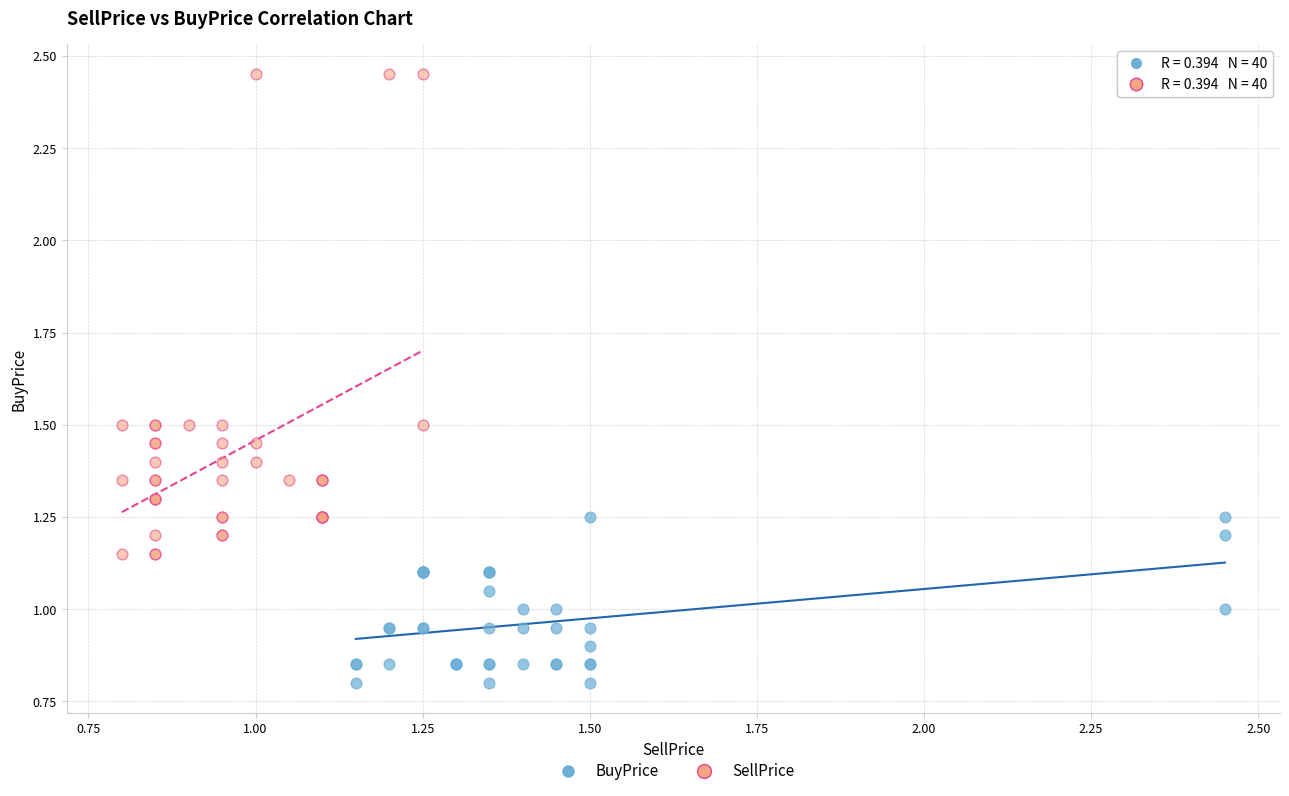

What are all the series names shown in the legend?

BuyPrice, SellPrice